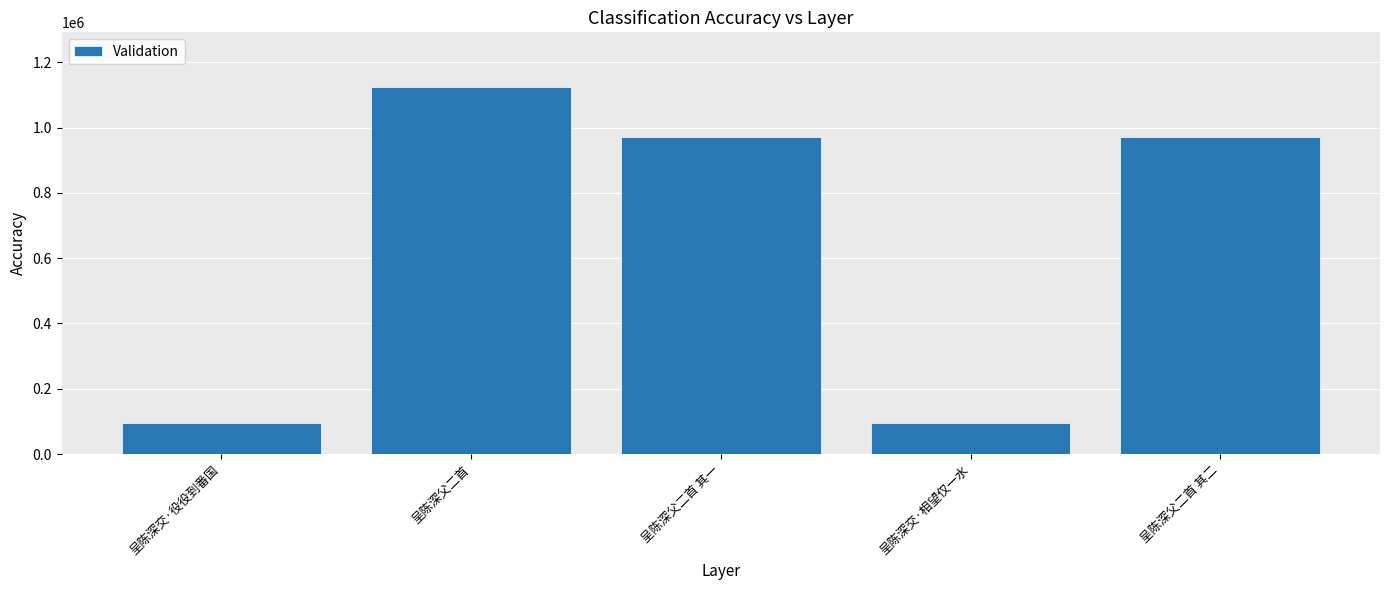

What is the label of the 2nd bar from the right?

呈陈深交·相望仅一水